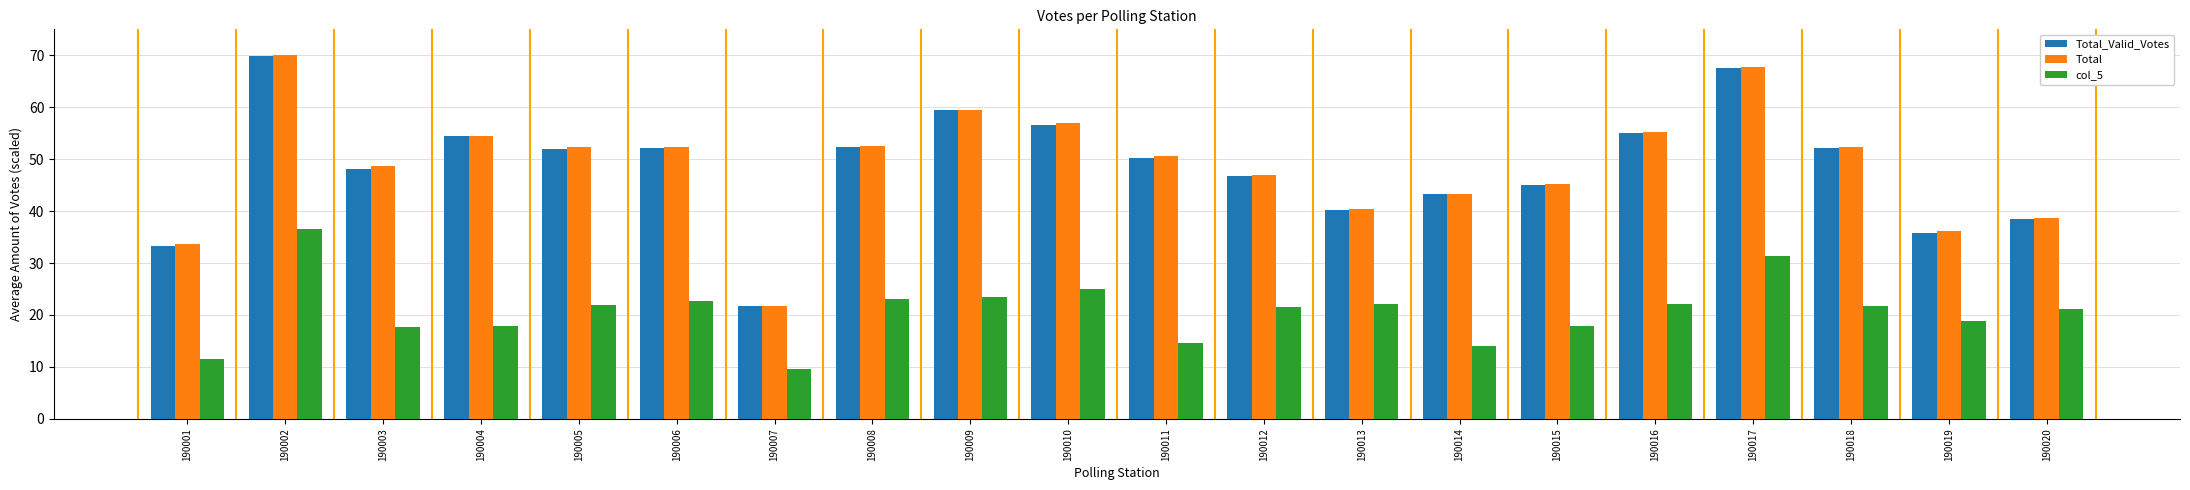

What is the difference between the second highest and minimum values in the Total_Valid_Votes series?

45.8